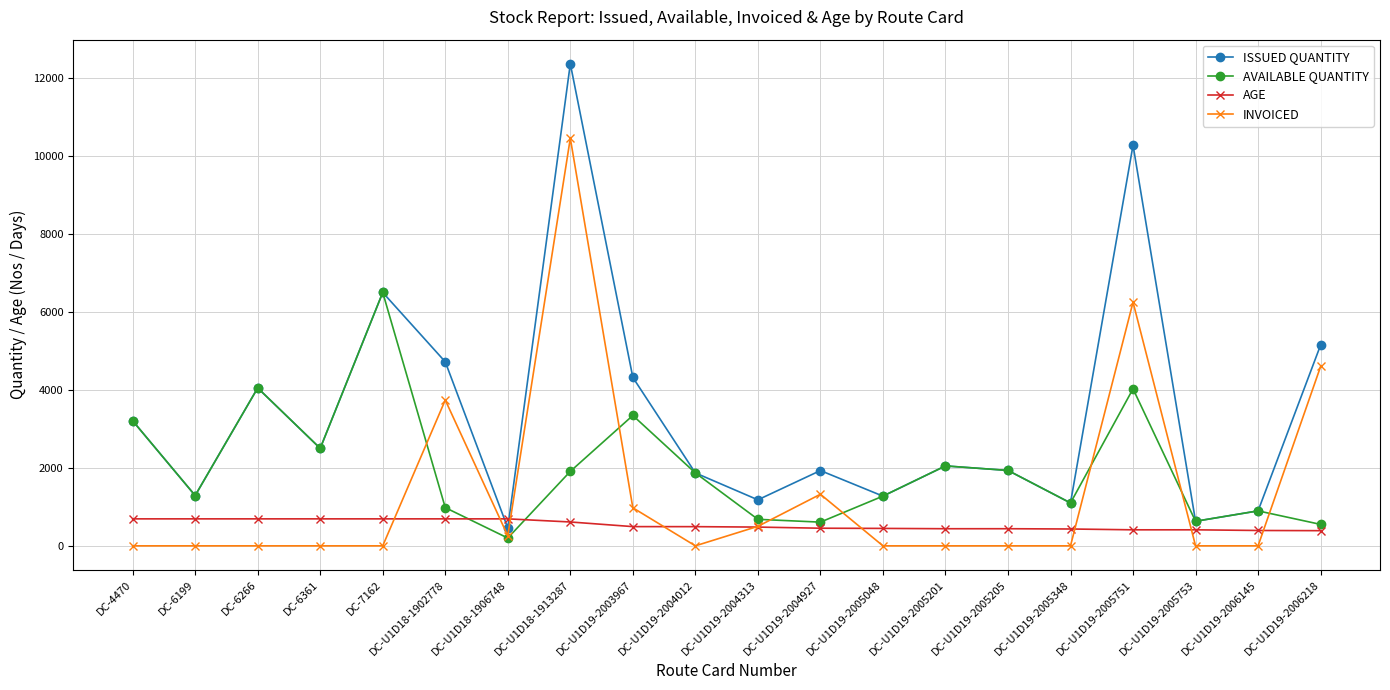

At which label does AVAILABLE QUANTITY reach its peak?

DC-7162